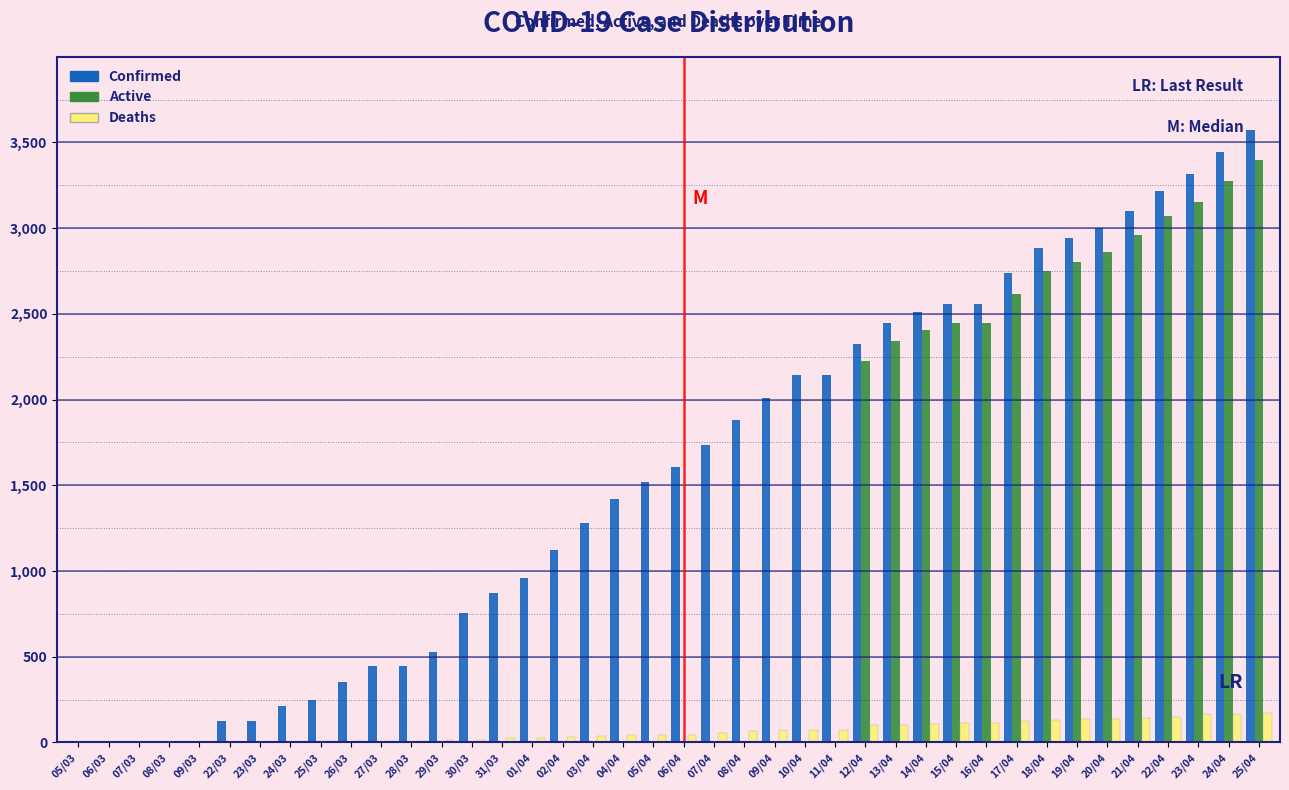

Is the value of Active at 23/03 greater than the value of Deaths at 13/04?

No